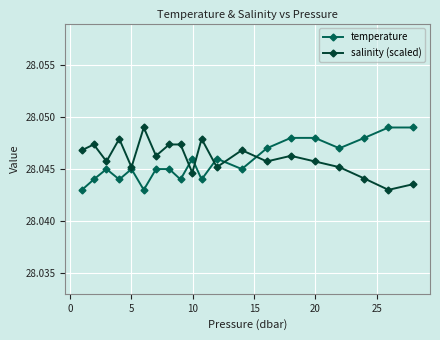

In salinity (scaled), how many points are lower than both neighbors (excluding endpoints)?

7